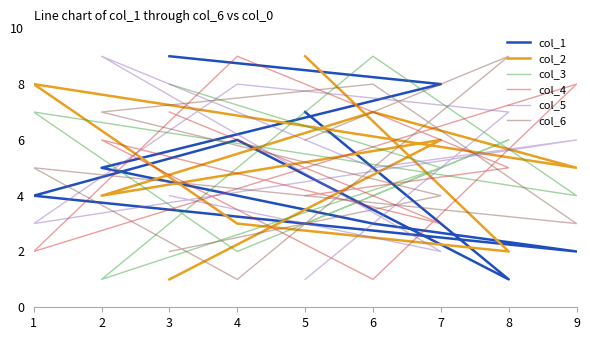

Count the col_6 values in the range 3 to 7.

5